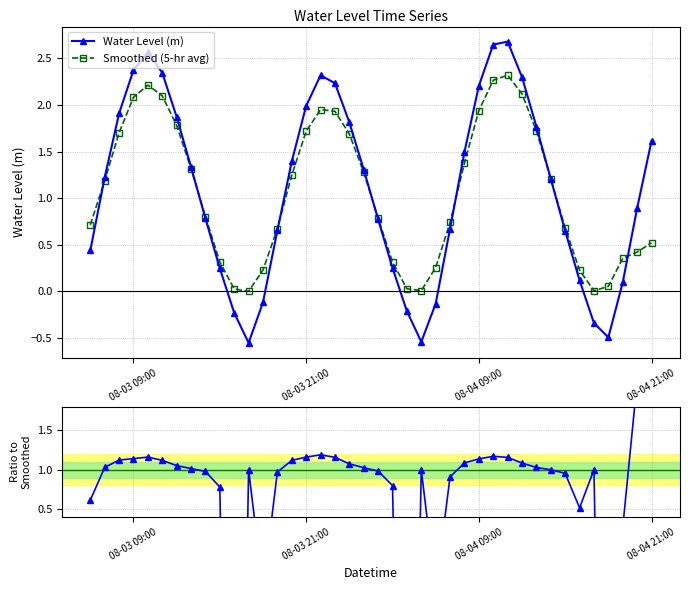

At how many categories does at least one series exceed 1?

22